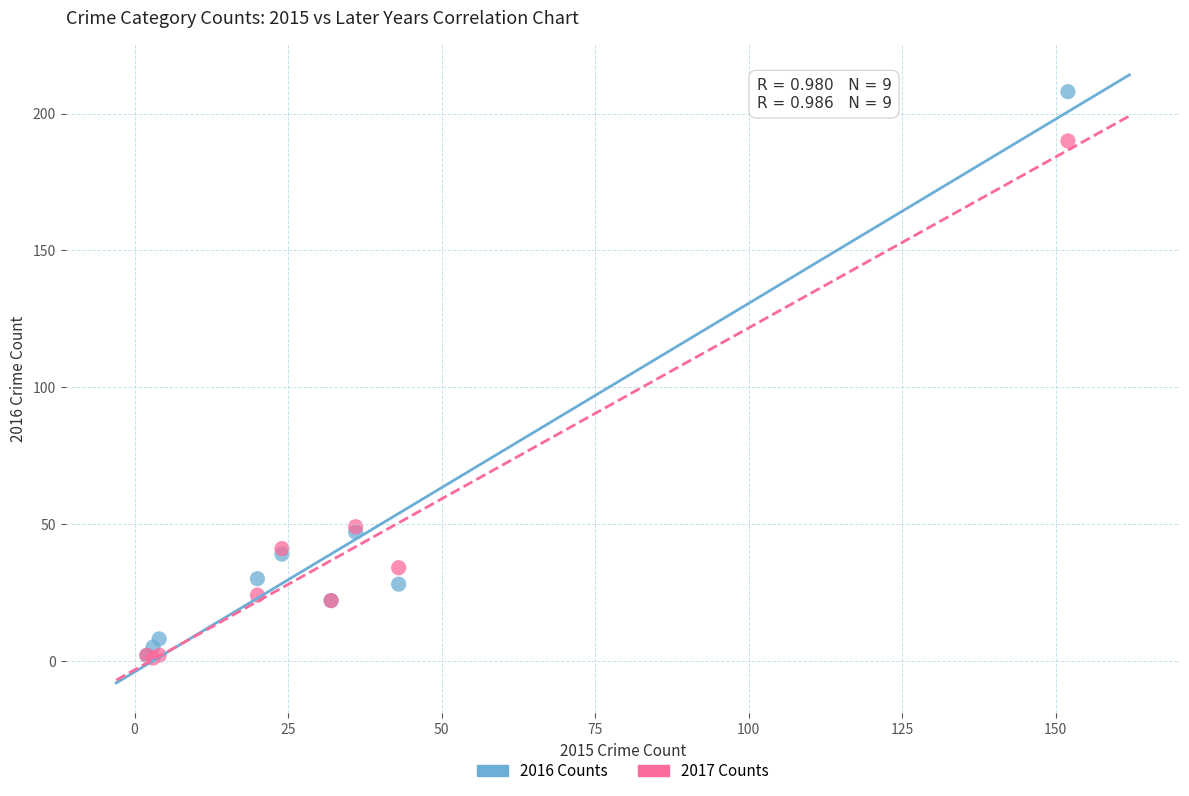

Which series contains the highest Y value?

2016 Counts